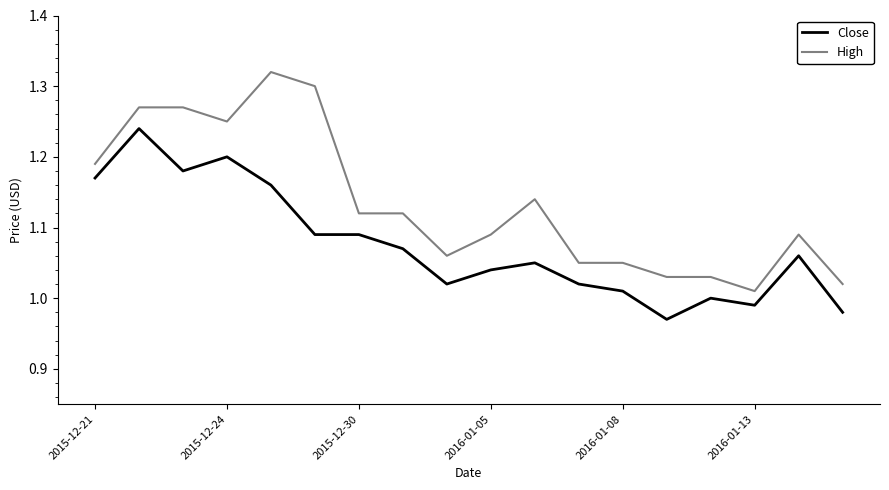

What is the difference between the maximum and minimum values in the High series?

0.3